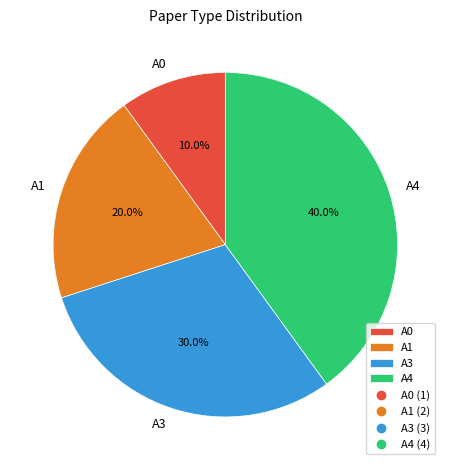

How many segments does this pie chart have?

4